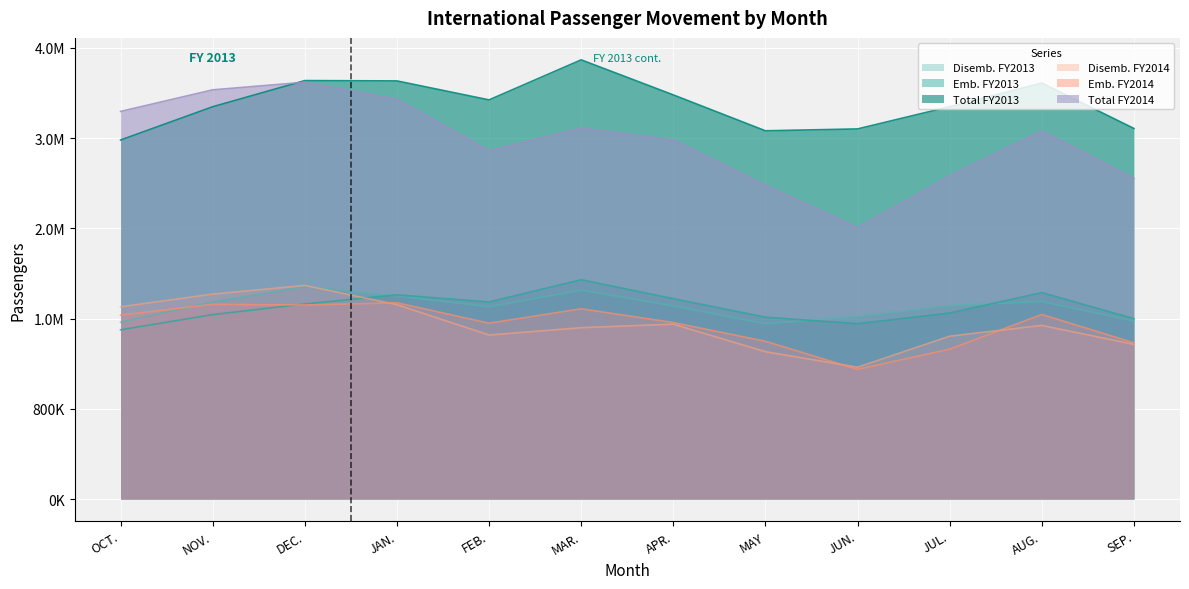

At how many categories does at least one series exceed 2559490?

12